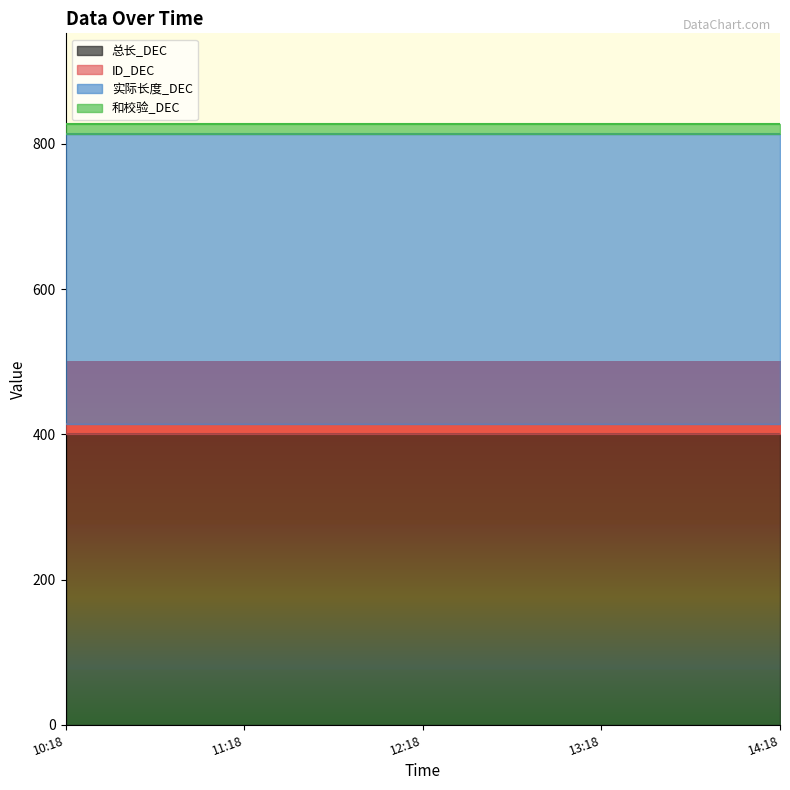

What position from the right is 2025-03-04 12:18:04?

3